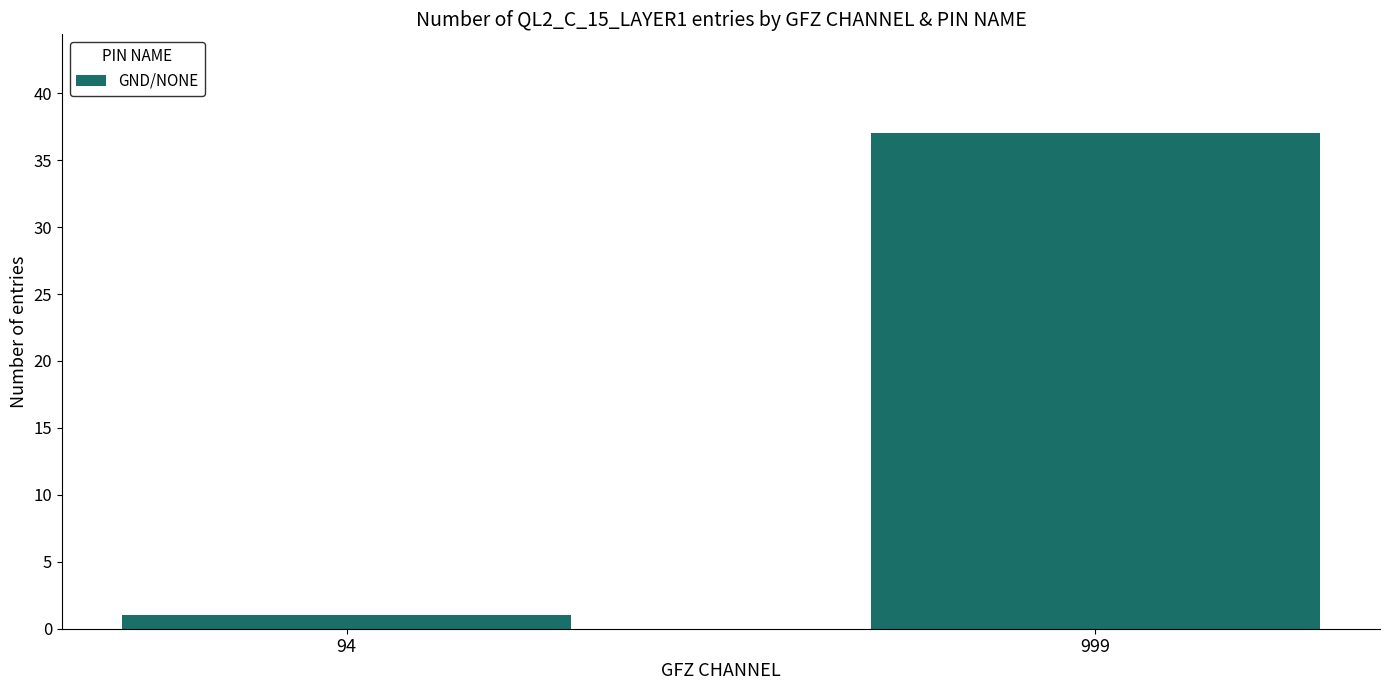

What is the greatest value displayed?

37